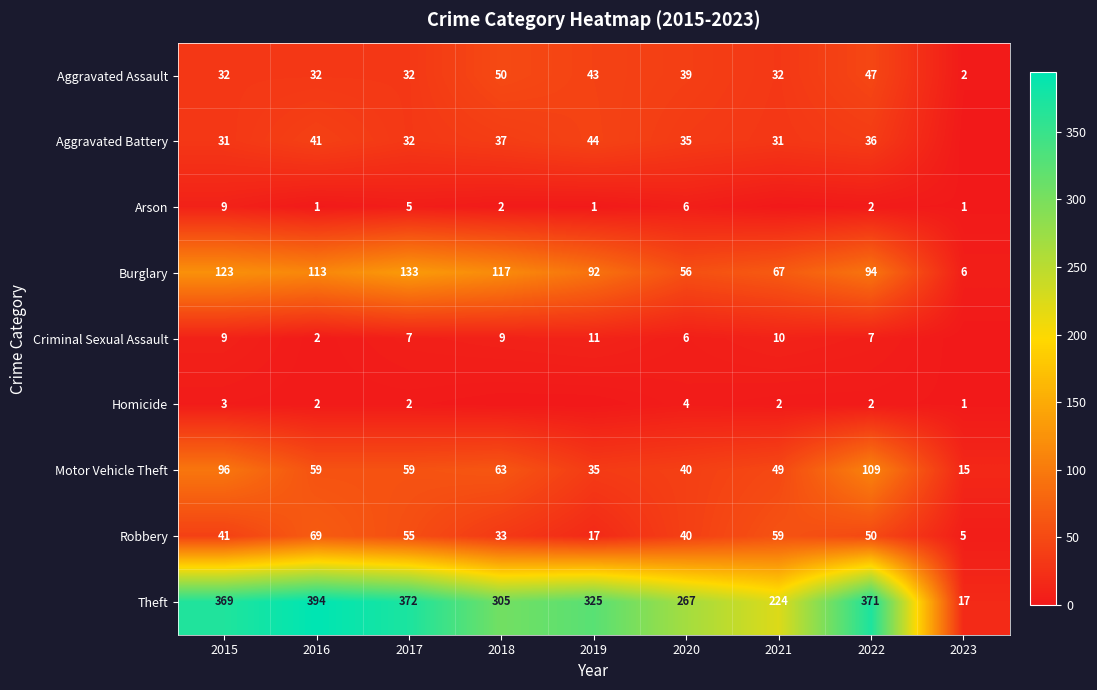

Read the Motor Vehicle Theft value at 2015, to the nearest 10.

100